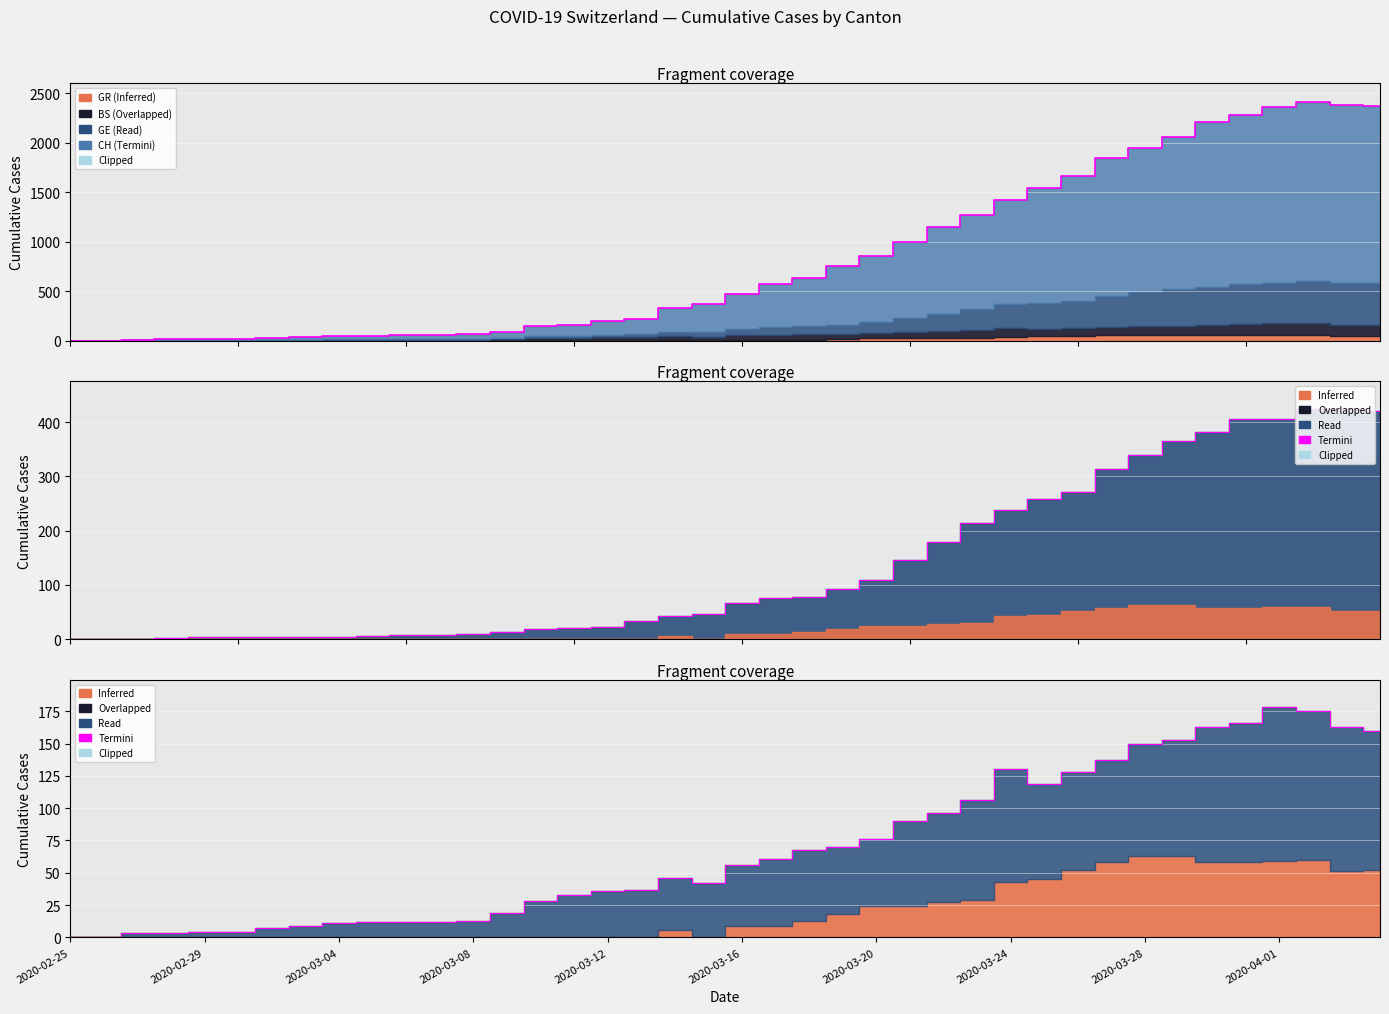

What is the value of the GE Termini point at the 26th from the left?

145